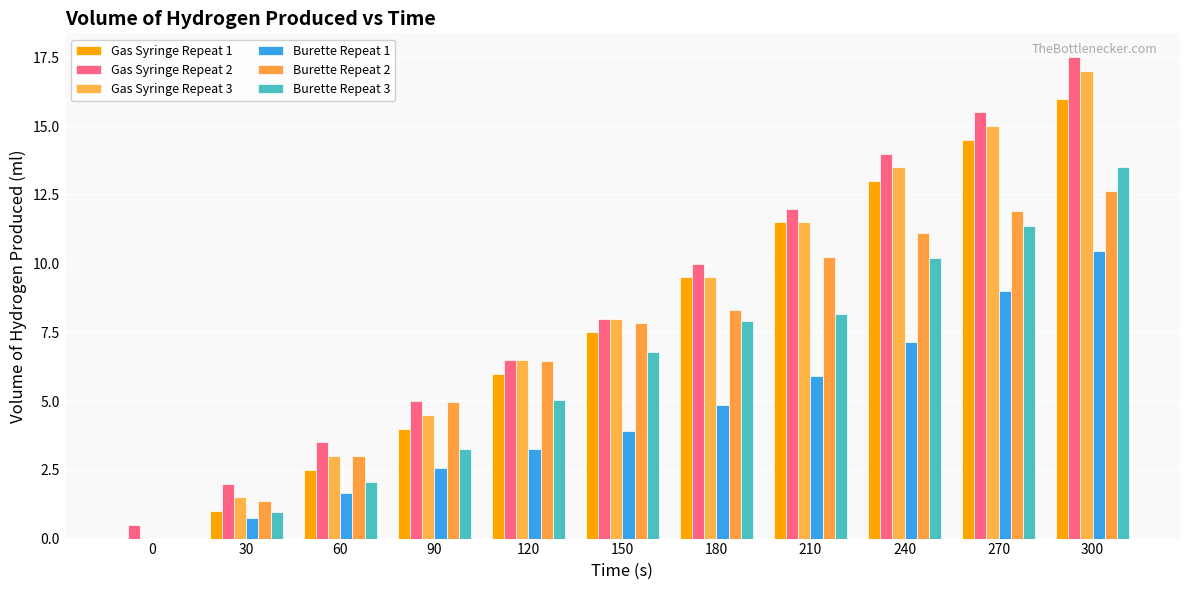

What is the approximate value of Burette Repeat 2 at 300?

12.7